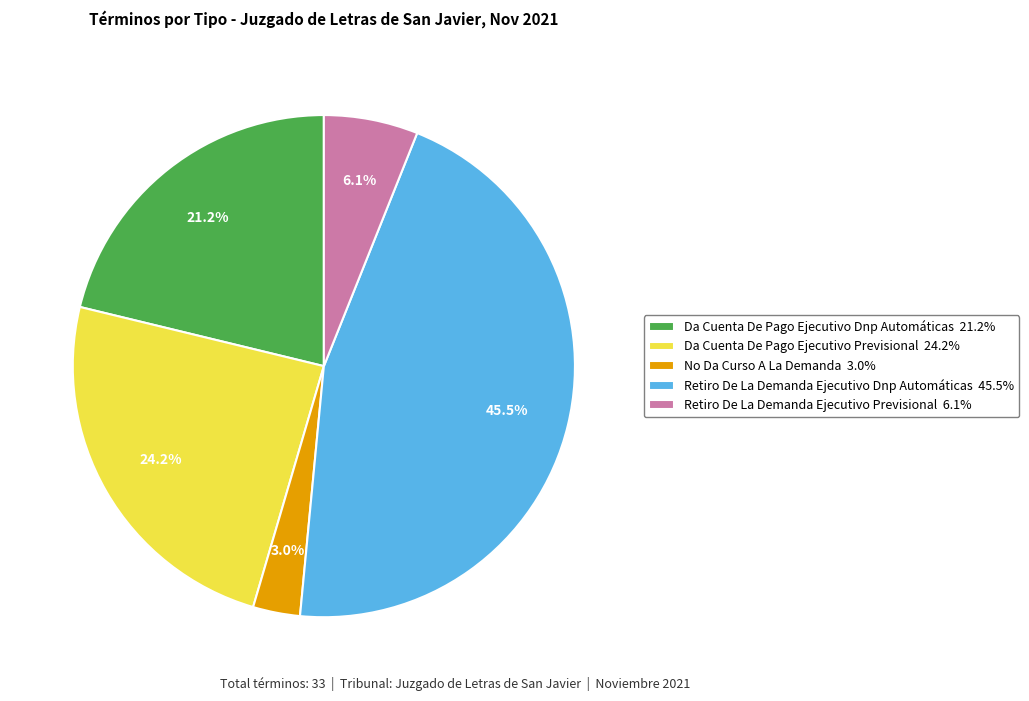

Rank the categories by value from lowest to highest.

No Da Curso A La Demanda 3.0%, Retiro De La Demanda Ejecutivo Previsional 6.1%, Da Cuenta De Pago Ejecutivo Dnp Automáticas 21.2%, Da Cuenta De Pago Ejecutivo Previsional 24.2%, Retiro De La Demanda Ejecutivo Dnp Automáticas 45.5%